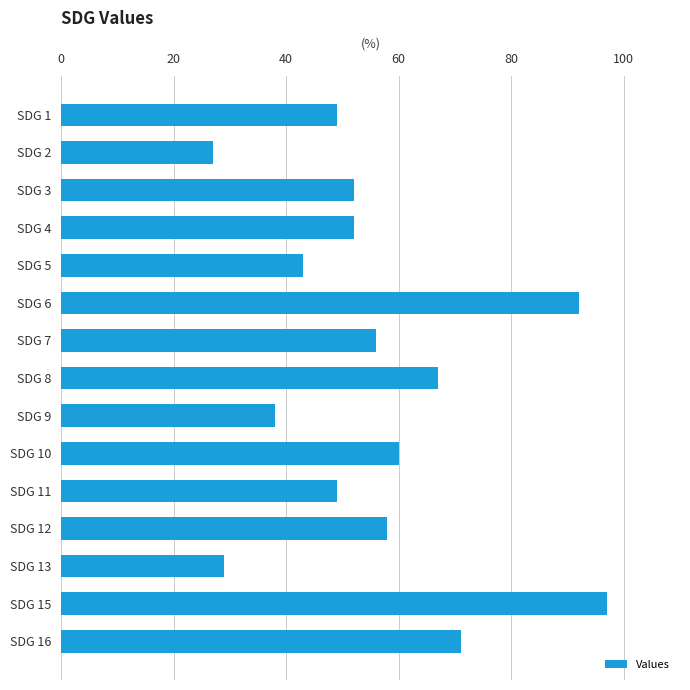

Read the value at SDG 8.

67